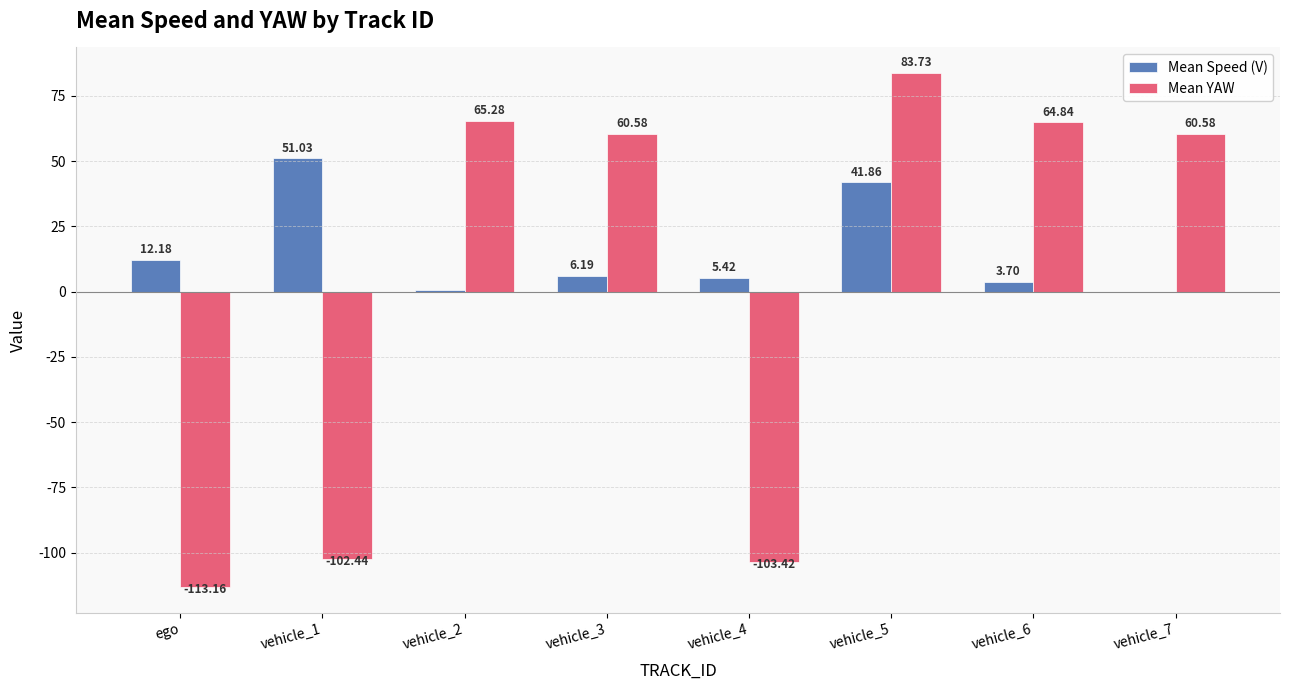

Is the value of Mean YAW at vehicle_4 greater than the value of Mean Speed (V) at vehicle_6?

No